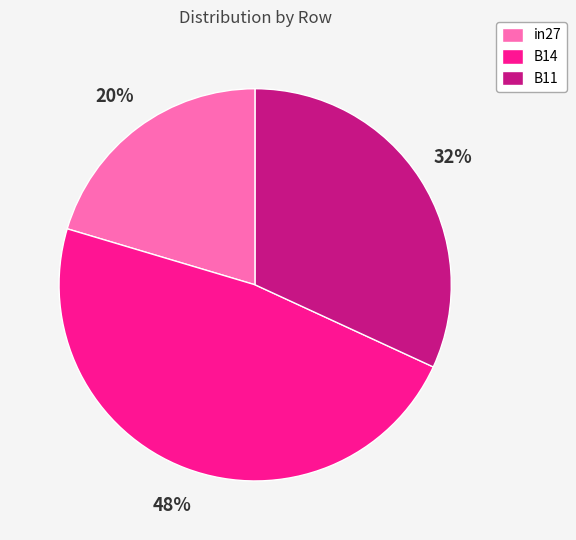

How many segments does this pie chart have?

3